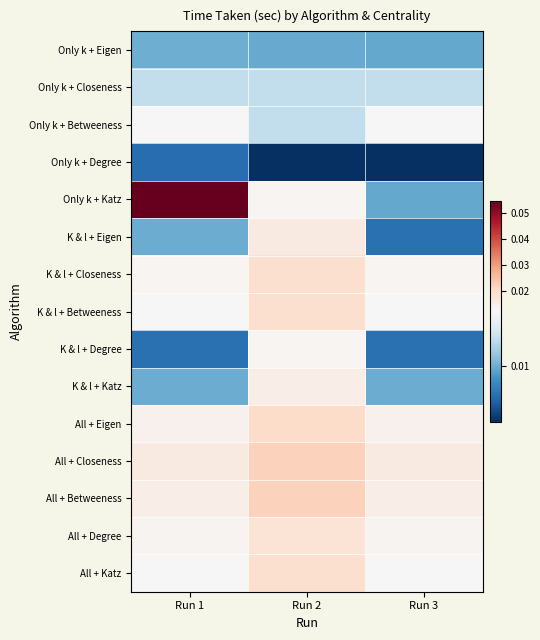

What is the total value across all series at Run 2?

0.2